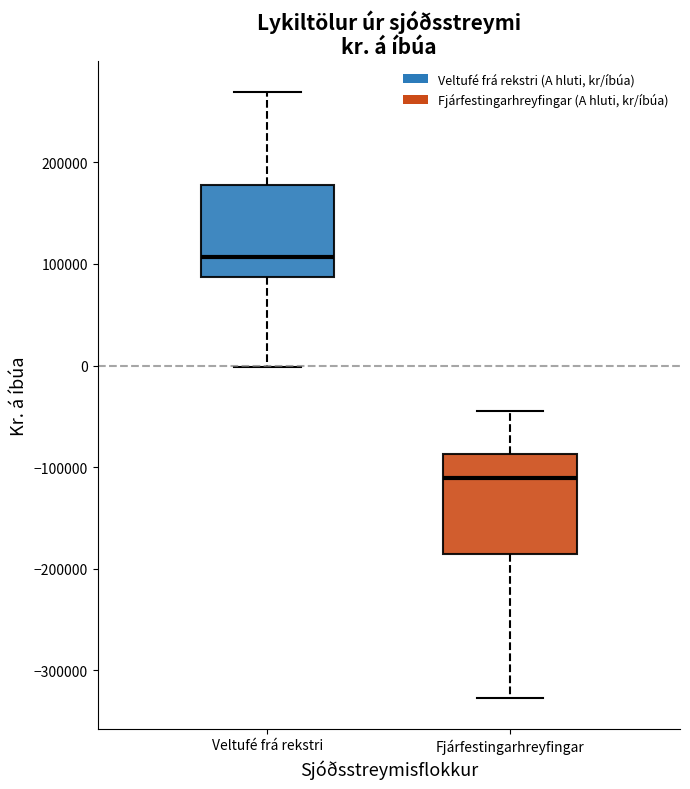

Which box's median line is the highest?

Veltufé frá rekstri